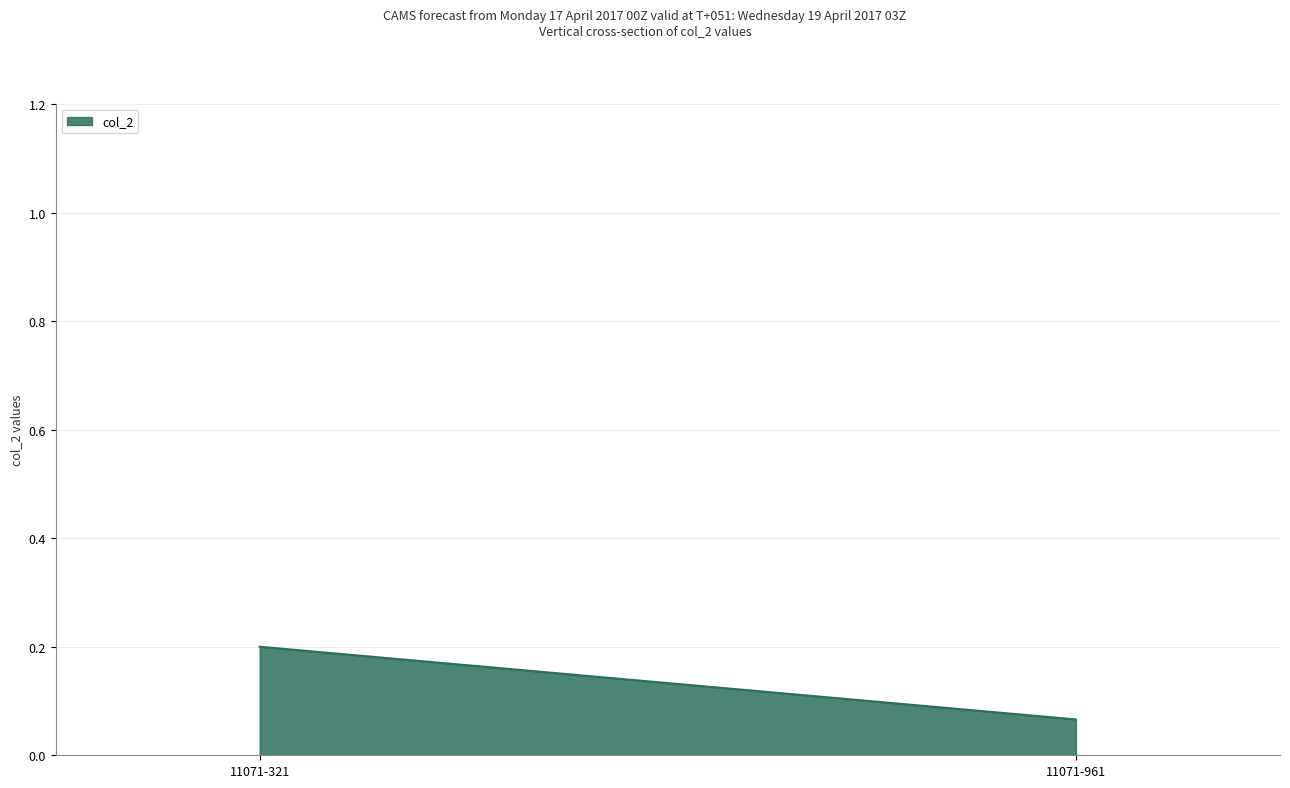

What is the difference between the maximum and minimum values?

0.1